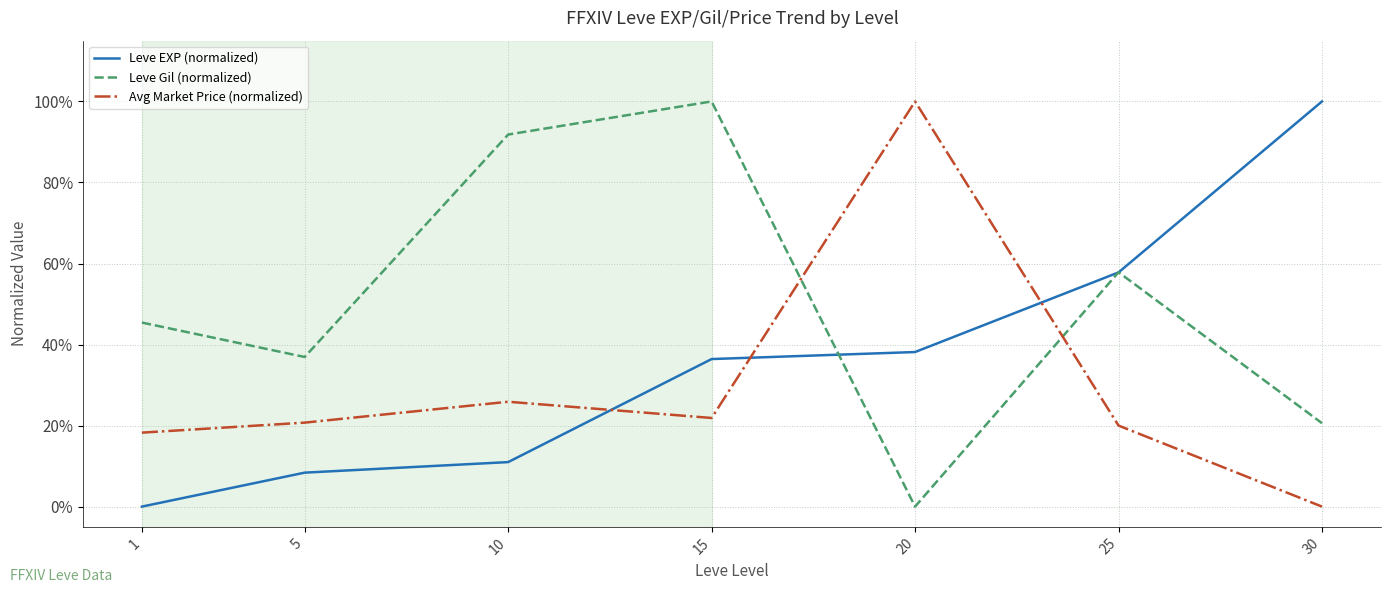

Reading right to left, what are all the values shown in this chart?

Leve EXP (normalized): 30=1.0	25=0.6	20=0.4	15=0.4	10=0.1	5=0.1	1=0.0
Leve Gil (normalized): 30=0.2	25=0.6	20=0.0	15=1.0	10=0.9	5=0.4	1=0.5
Avg Market Price (normalized): 30=0.0	25=0.2	20=1.0	15=0.2	10=0.3	5=0.2	1=0.2